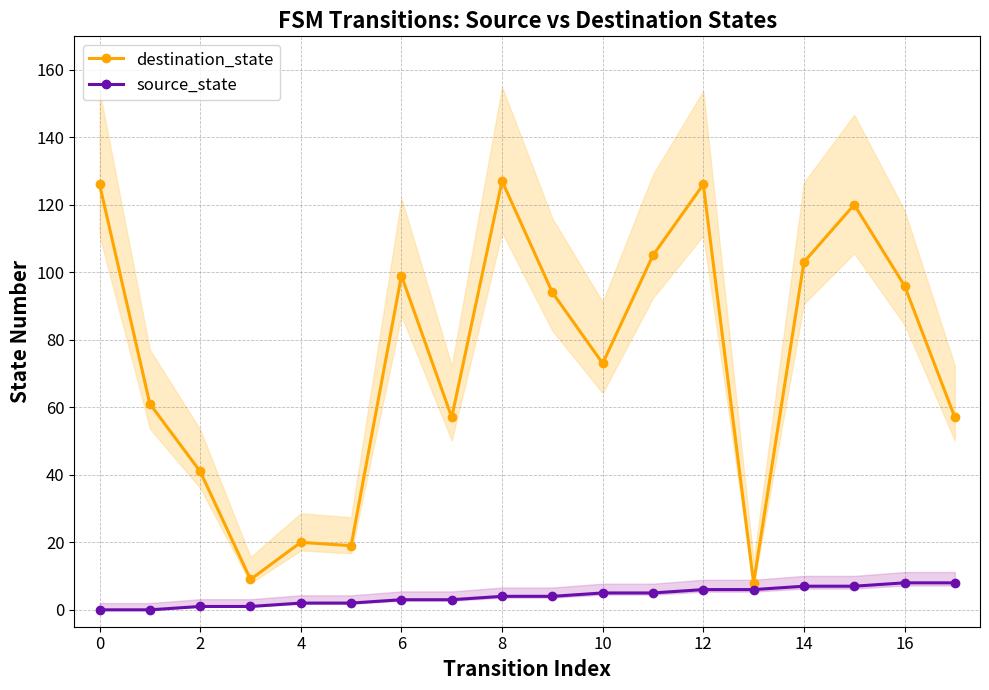

True or false: source_state and destination_state intersect in this chart.

False